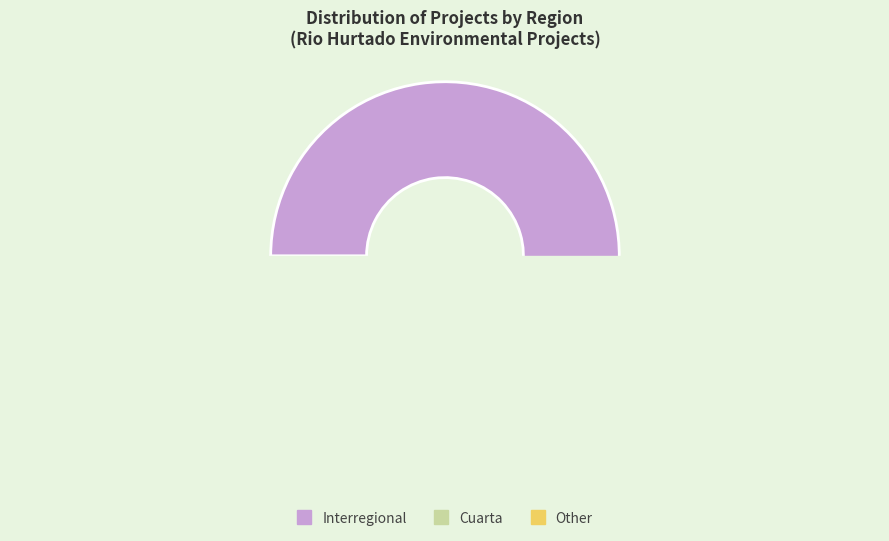

What is the majority slice?

Interregional